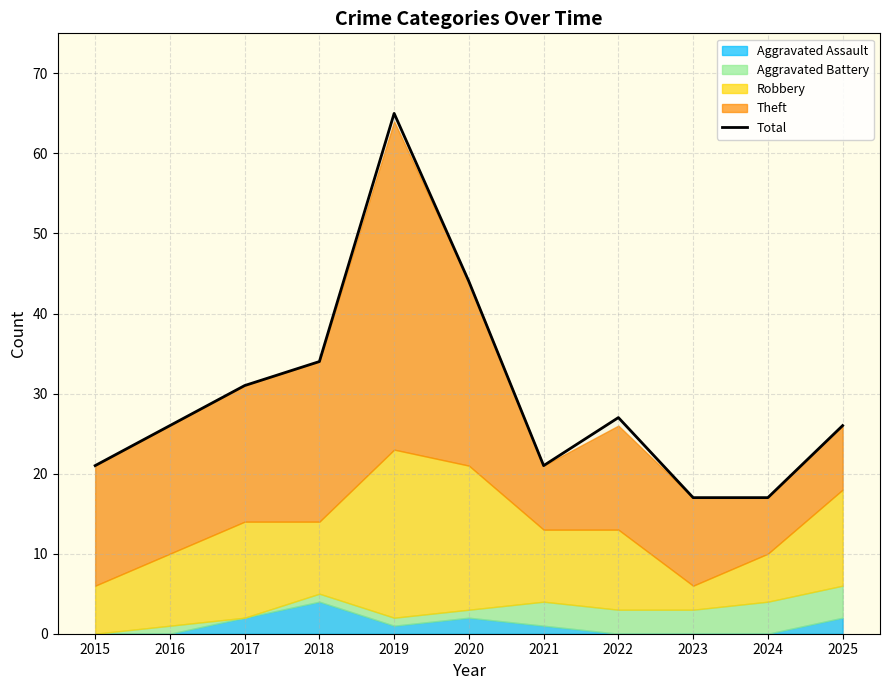

At which category does the chart reach its minimum across all series?

2023